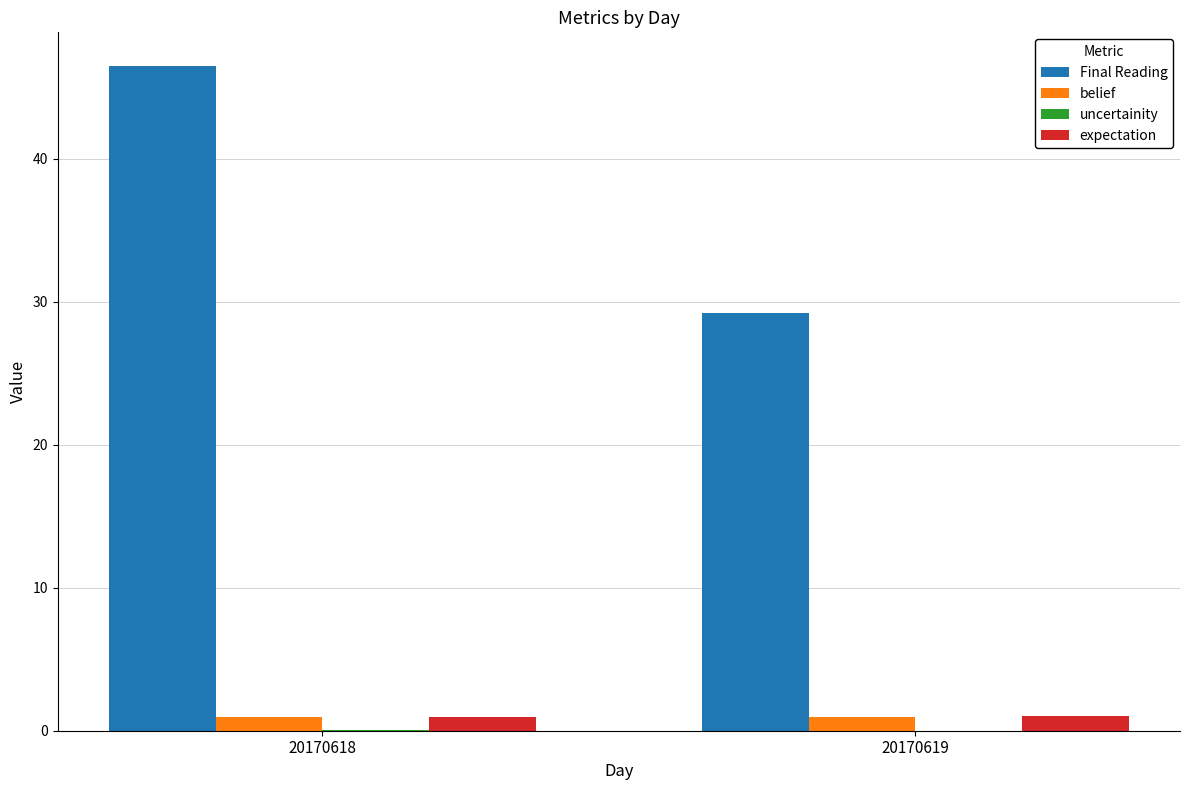

Which label corresponds to the largest value in the chart?

20170618